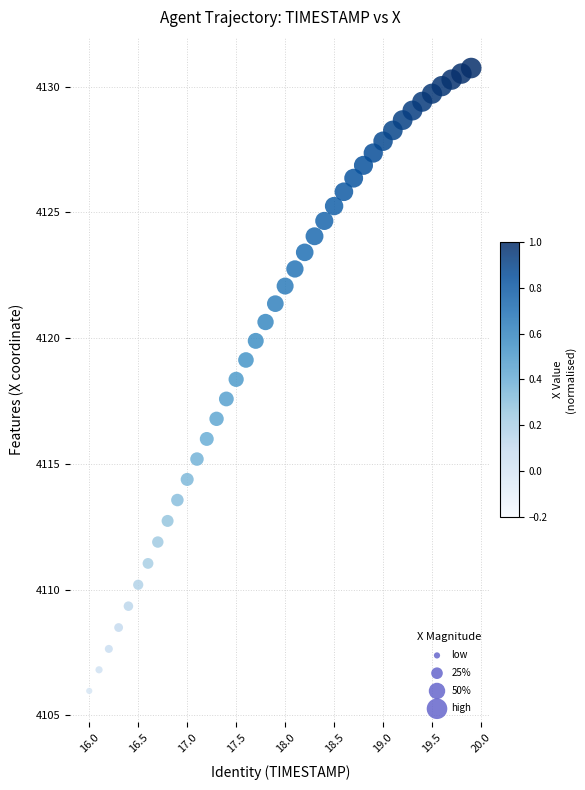

What is the range of Y values (max minus min)?

24.8